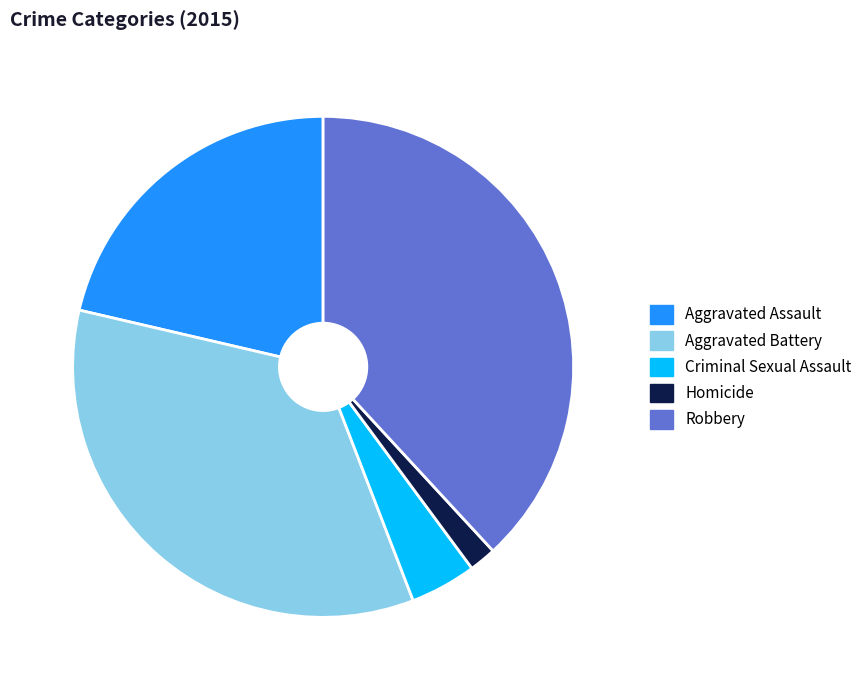

Is there any slice that represents more than half of the pie?

No